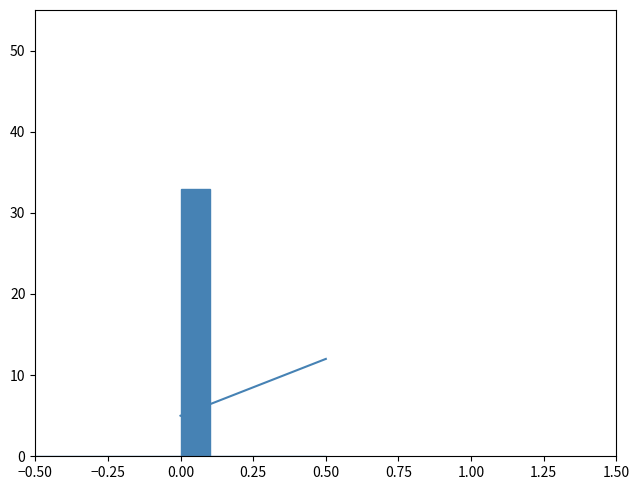

Read against the x-axis, roughly where is the centre of the tallest bar?

0.05